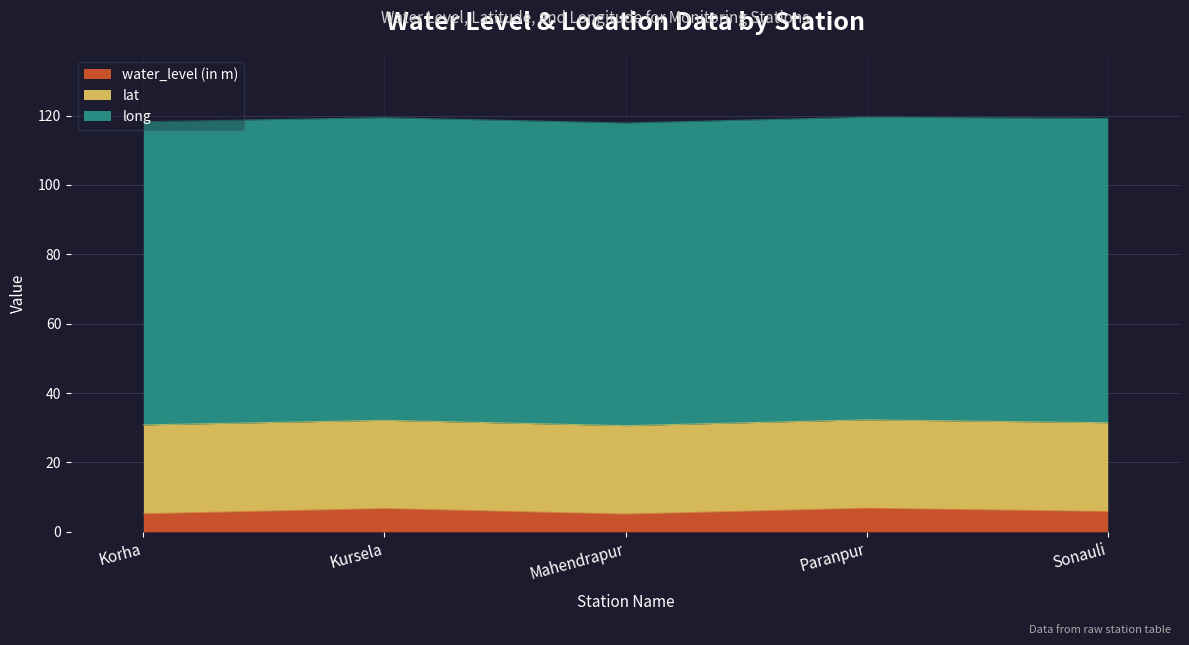

What is the difference between the second highest and second lowest values in the long series?

0.2